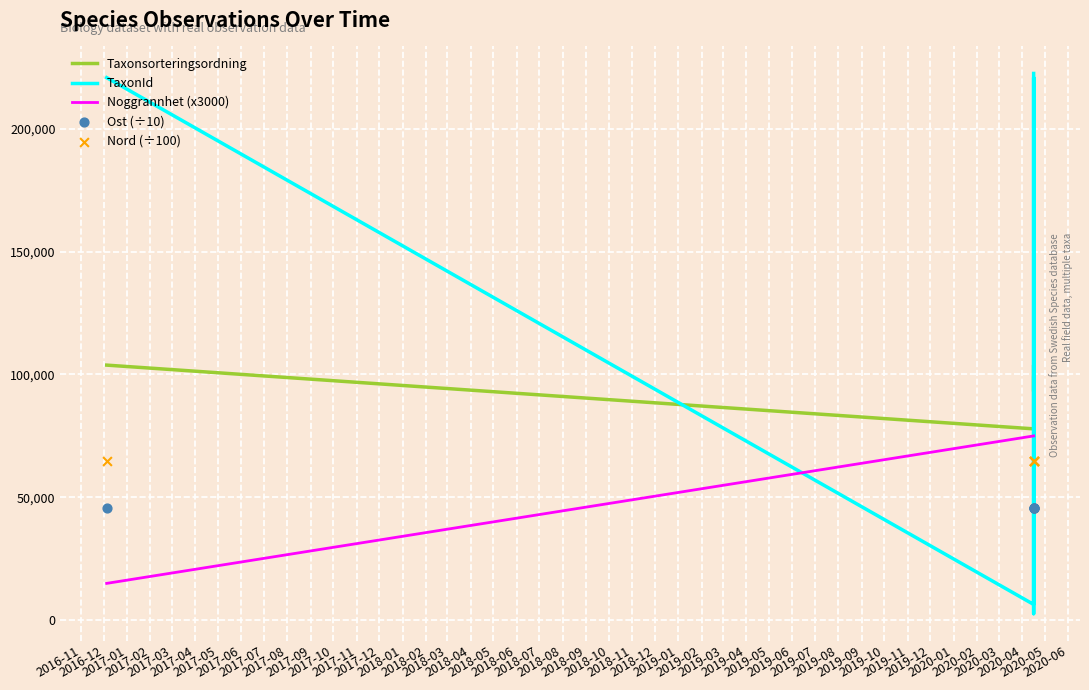

At which category is the sum across all series the highest?

2017-01